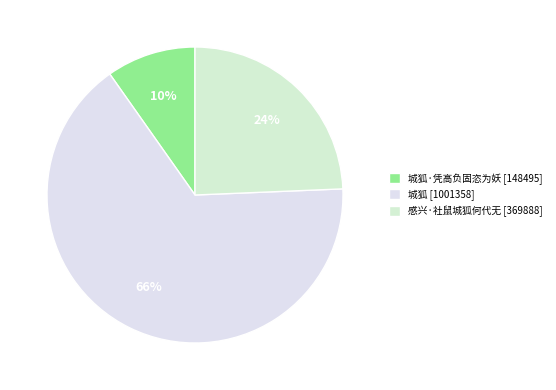

To the nearest percent, what is the difference between the largest and smallest slice percentages?

56%